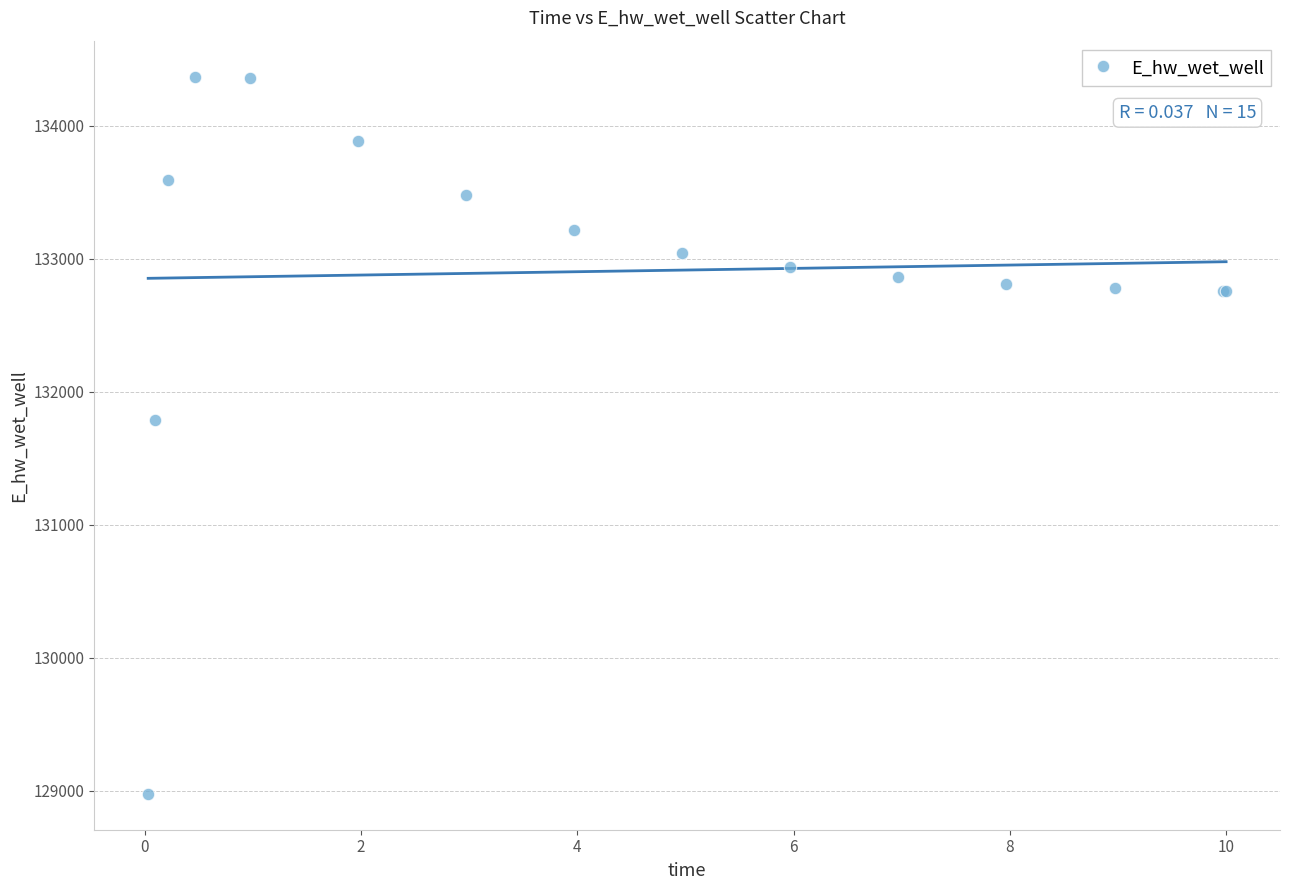

What Y value in the scatter plot is closest to 131673?

131790.2